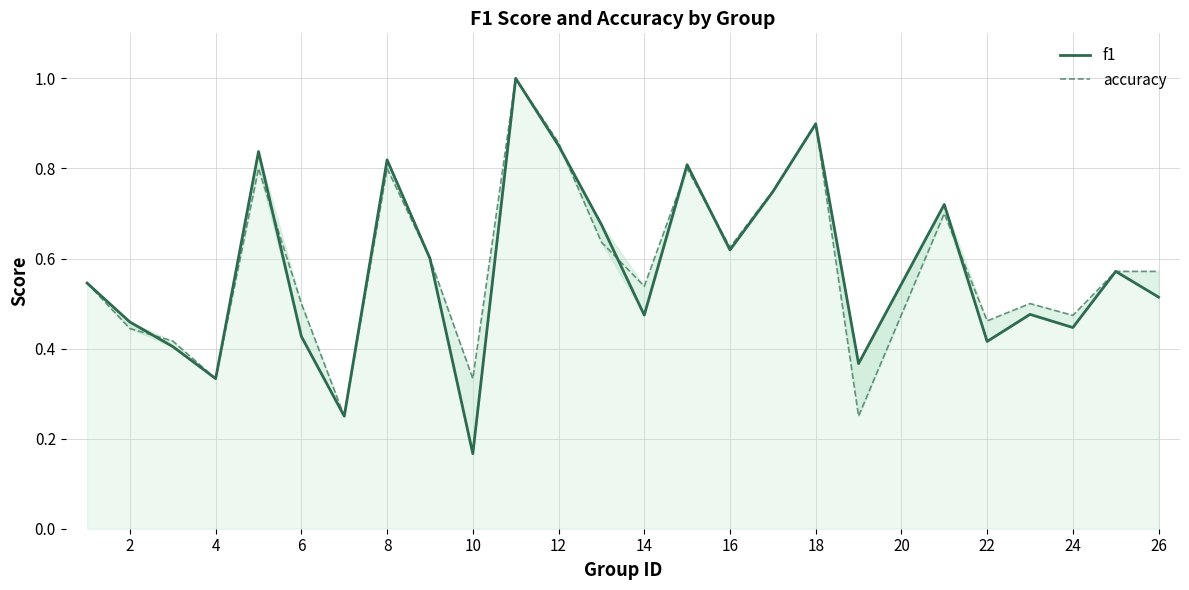

Reading left to right, list all the values displayed in this chart.

f1: 0.5	0.5	0.4	0.3	0.8	0.4	0.2	0.8	0.6	0.2	1.0	0.9	0.7	0.5	0.8	0.6	0.7	0.9	0.4	0.7	0.4	0.5	0.4	0.6	0.5
accuracy: 0.5	0.4	0.4	0.3	0.8	0.5	0.2	0.8	0.6	0.3	1.0	0.9	0.6	0.5	0.8	0.6	0.8	0.9	0.2	0.7	0.5	0.5	0.5	0.6	0.6